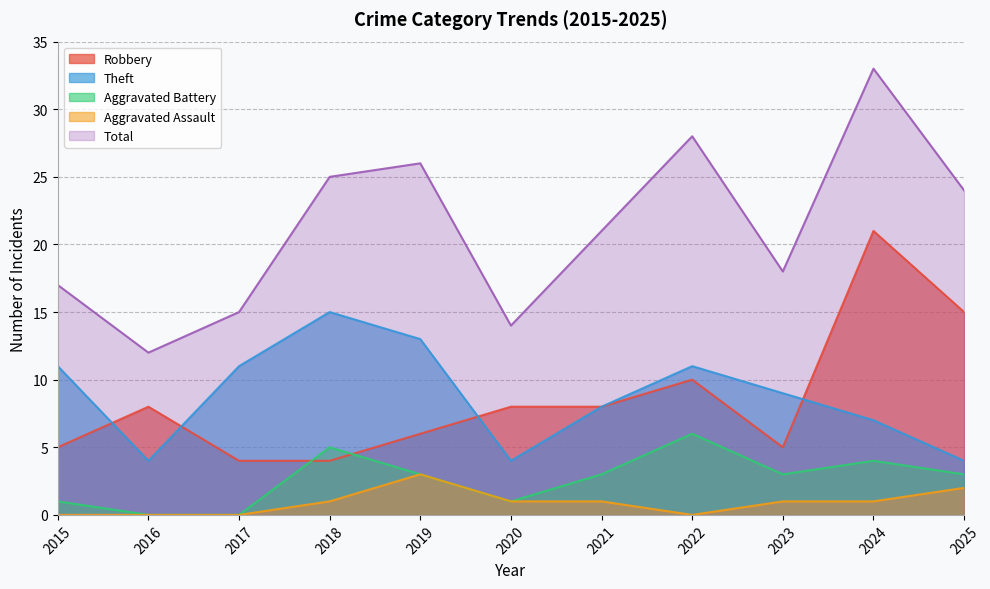

Where is the first local maximum for Robbery?

2016